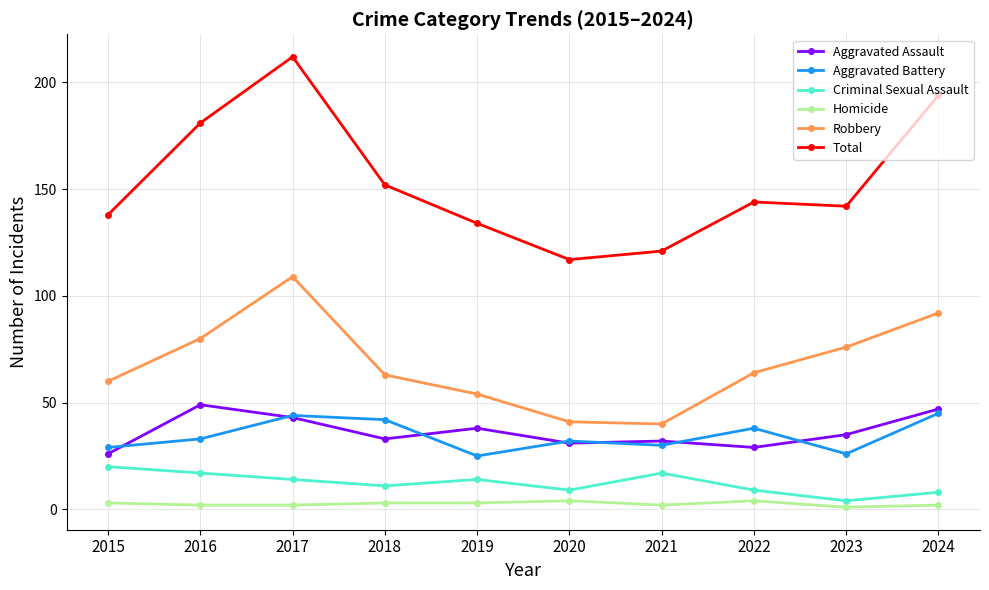

Does the chart have visible grid lines?

Yes